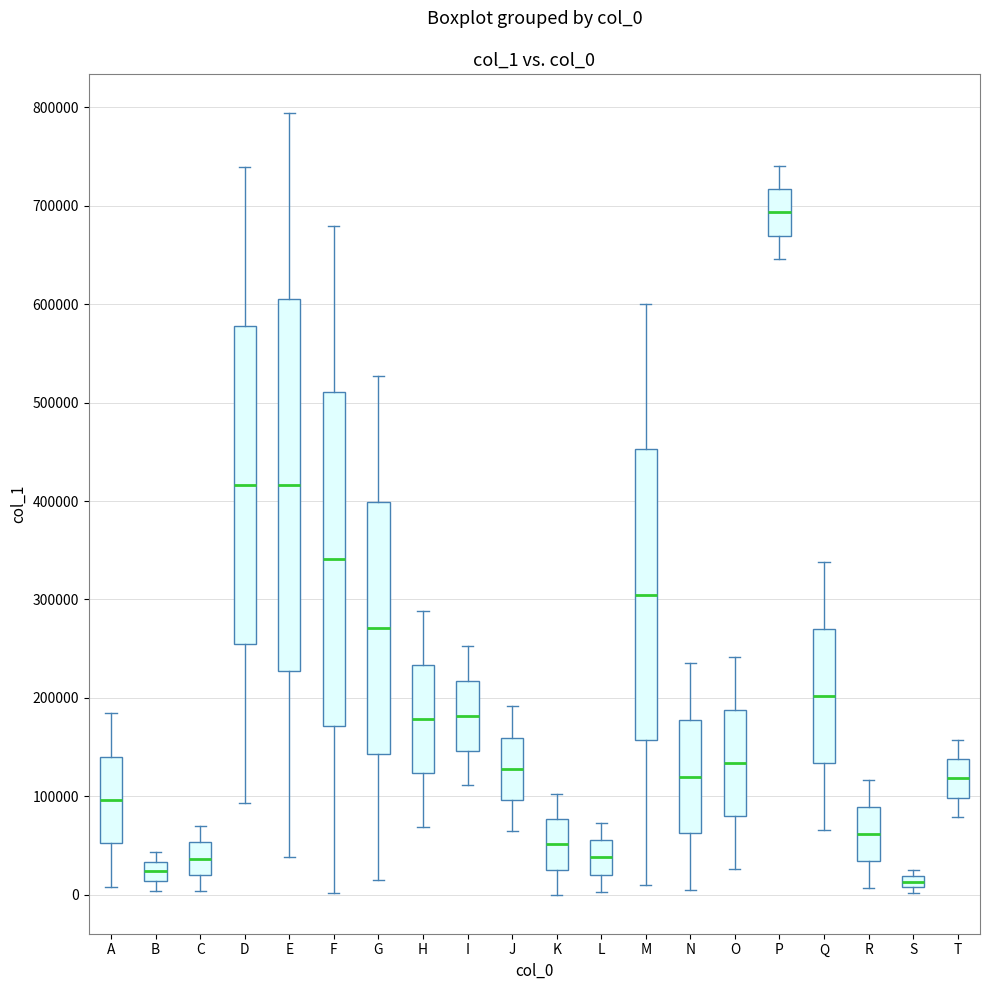

Where does the upper whisker of the box for D end on the y-axis? The values are not printed on the chart, so give them approximately, as read against the axis.

740000